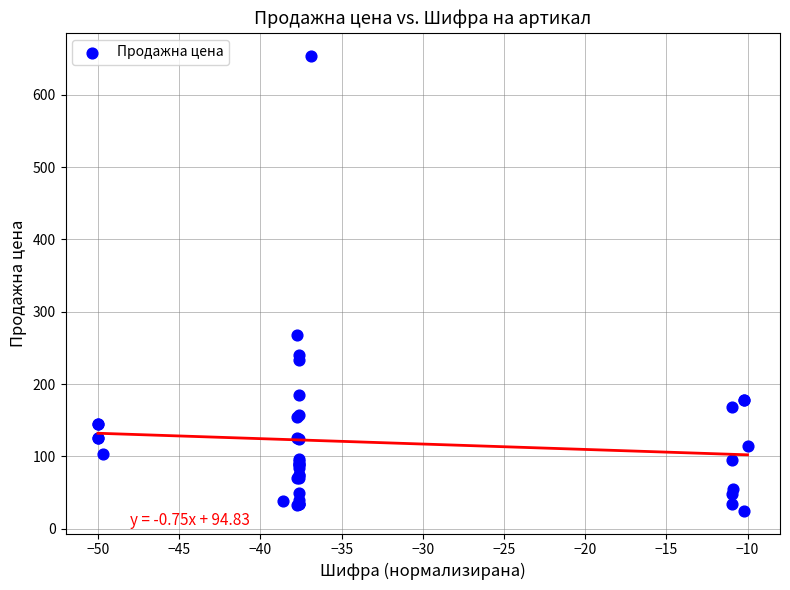

What Y value in the scatter plot is closest to 339?

268